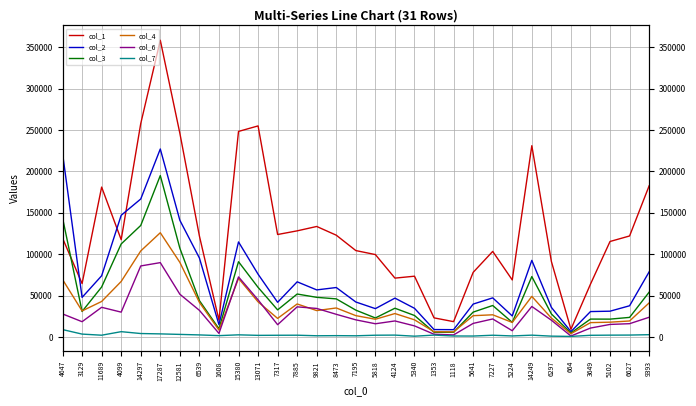

Which series has the largest total across all categories?

col_1